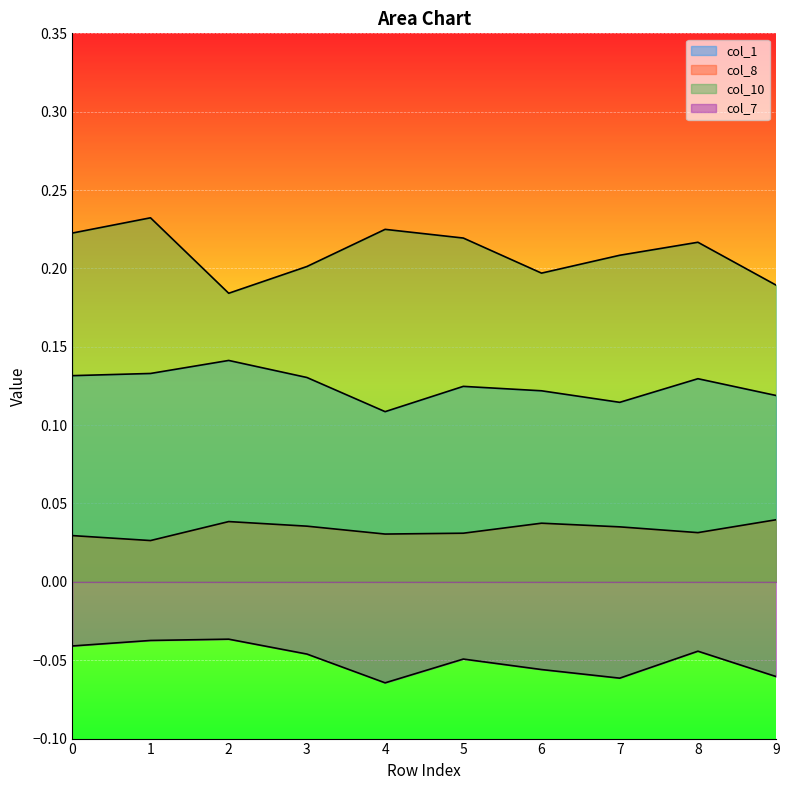

Does the chart display data point markers on the line(s)?

No